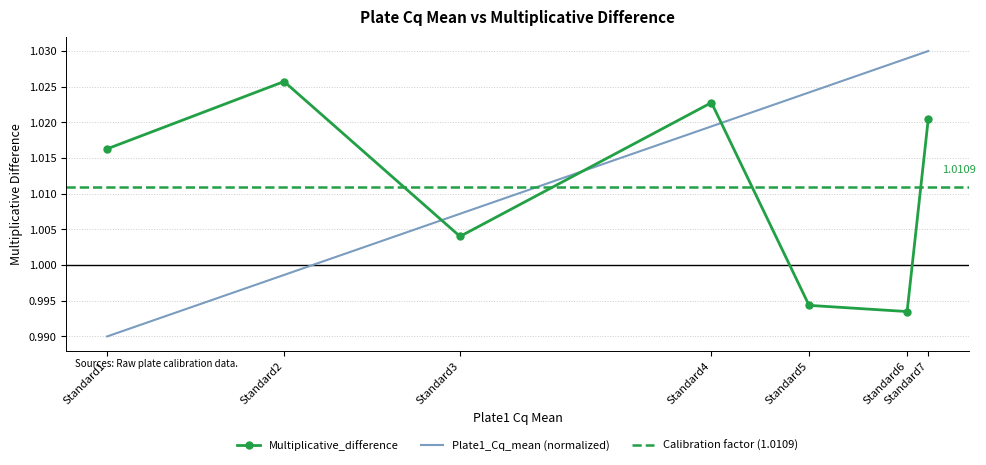

Which series ends up on top after the final intersection of Multiplicative_difference and Plate1_Cq_mean (normalized)?

Plate1_Cq_mean (normalized)